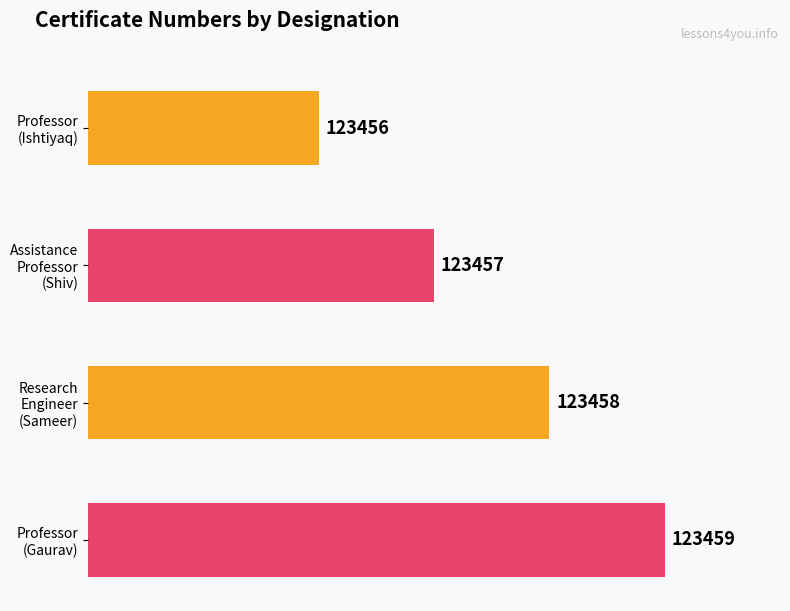

The value at Research Engineer is 210956. True or false?

False